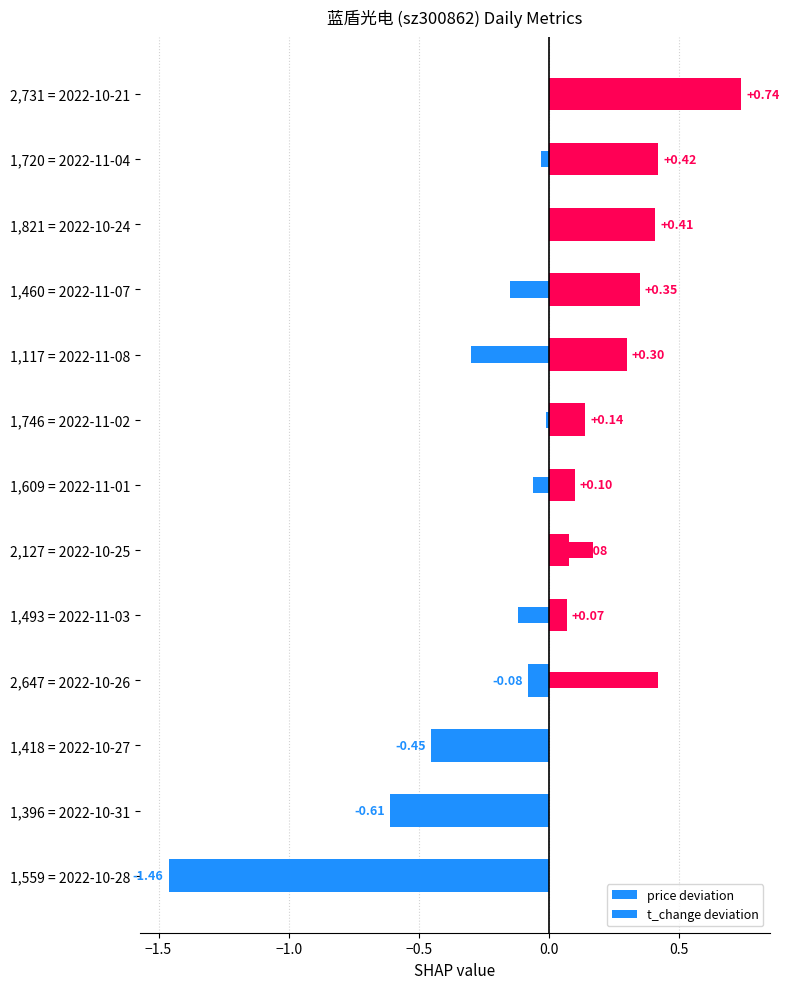

Reading right to left, what are all the values shown in this chart?

price deviation: 0.7	0.4	0.4	0.3	0.3	0.1	0.1	0.1	0.1	-0.1	-0.5	-0.6	-1.5
t_change deviation: 0.4	-0.0	0.0	-0.1	-0.3	-0.0	-0.1	0.2	-0.1	0.4	-0.1	-0.1	-0.1